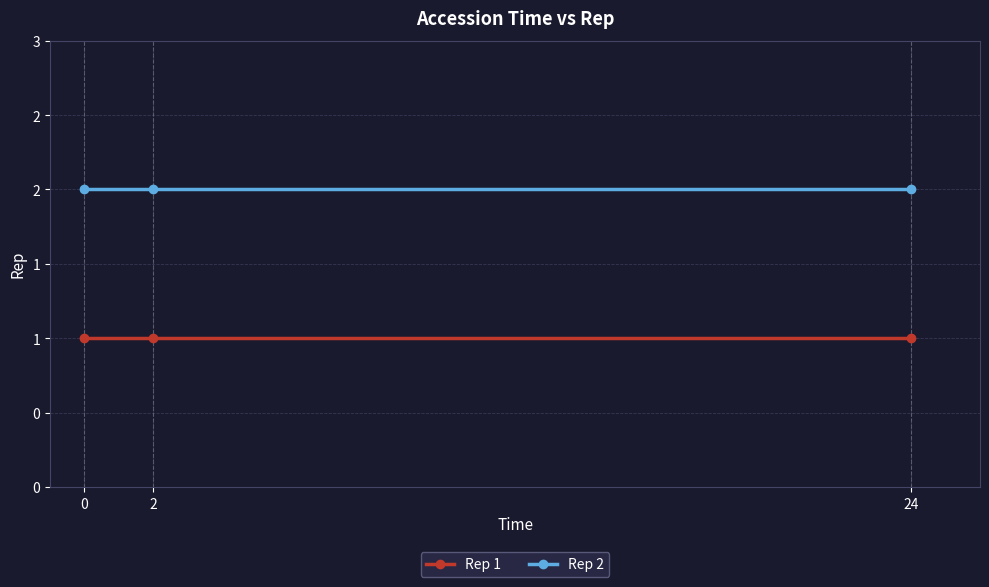

Does the chart have visible grid lines?

Yes